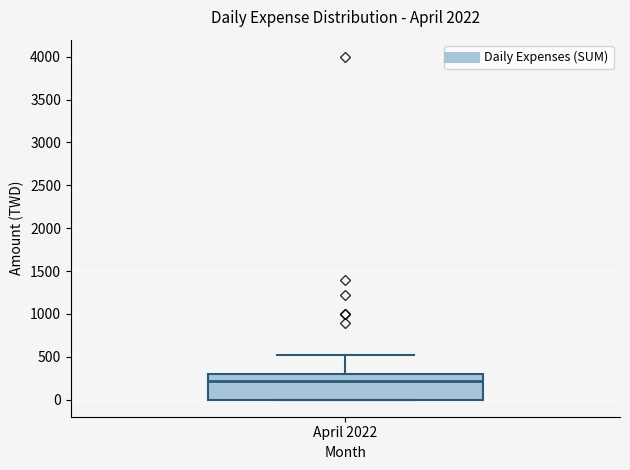

Read this box plot against the y-axis: the position of the median line, the range covered by the box, and the ends of both whiskers. The values are not printed on the chart, so give them approximately, as read against the axis.

median 200, box 0 to 300, whiskers 0 to 550